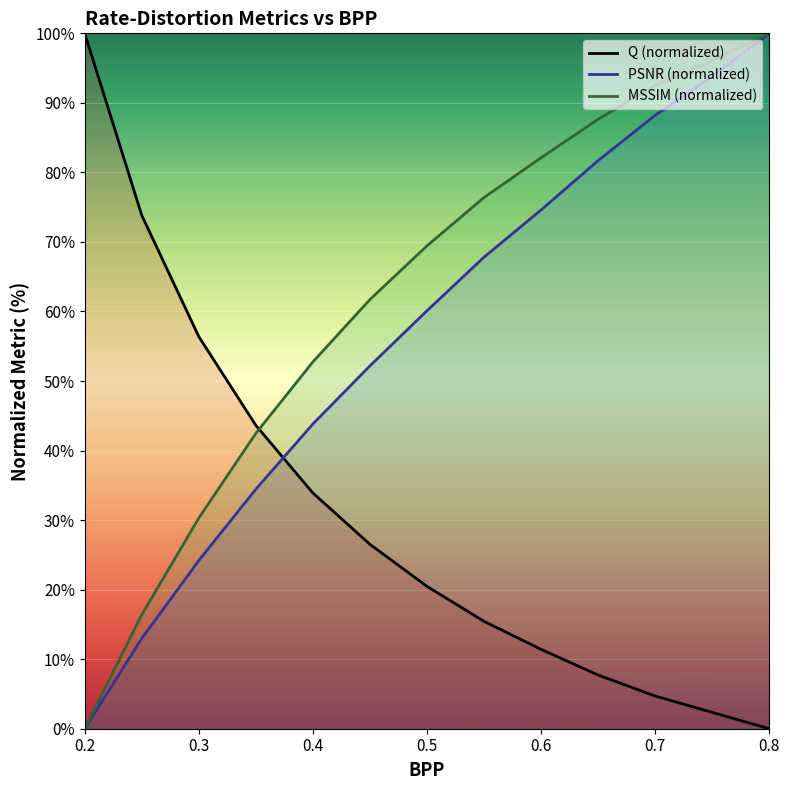

The value of Q (normalized) at 0.8 is -43.9. True or false?

False